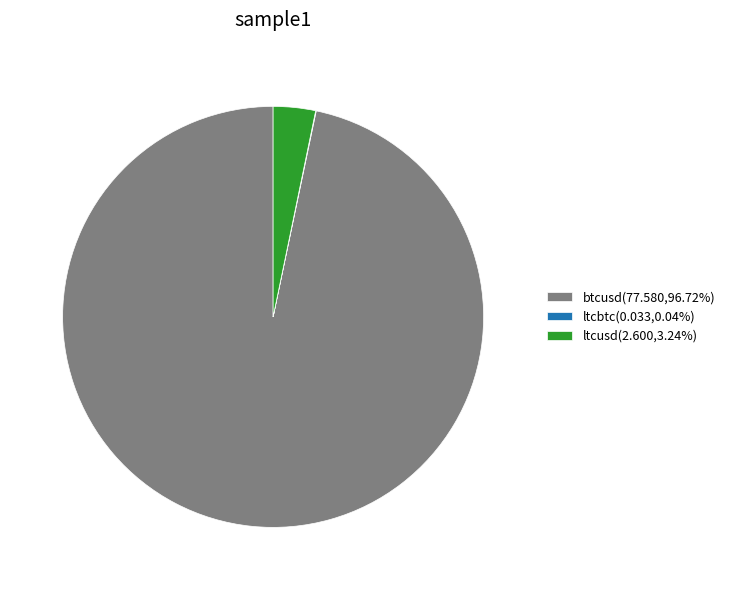

Which slice is the largest?

btcusd